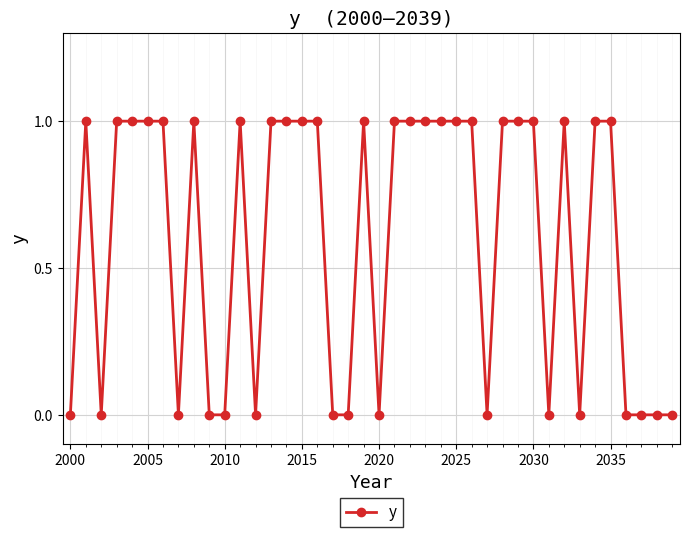

True or false: the data has more than 2 interior local peaks.

True